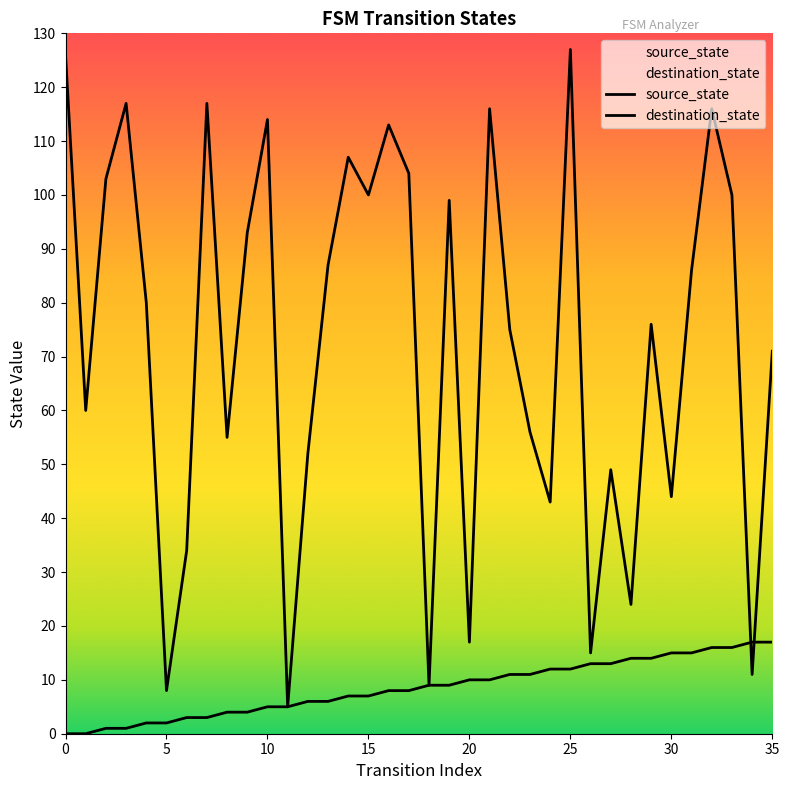

At which category does destination_state reach its first local valley?

5